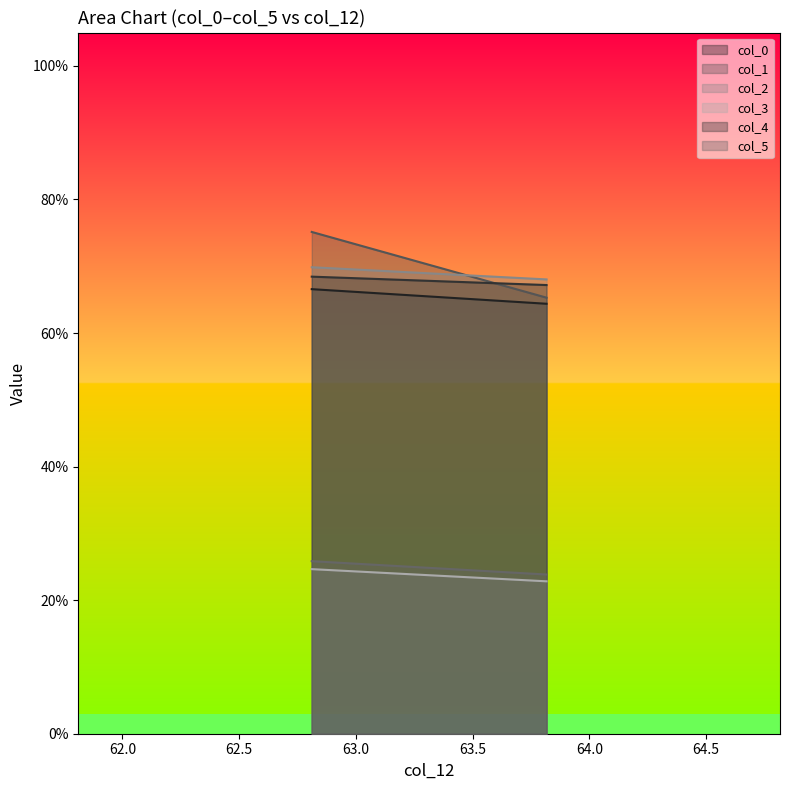

What is the sum of all col_5 values?

49.7